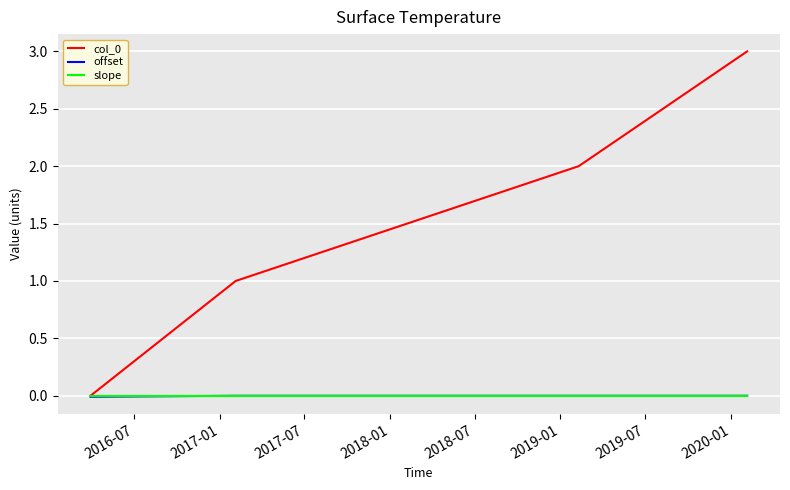

What is the maximum value shown in the chart?

3.0